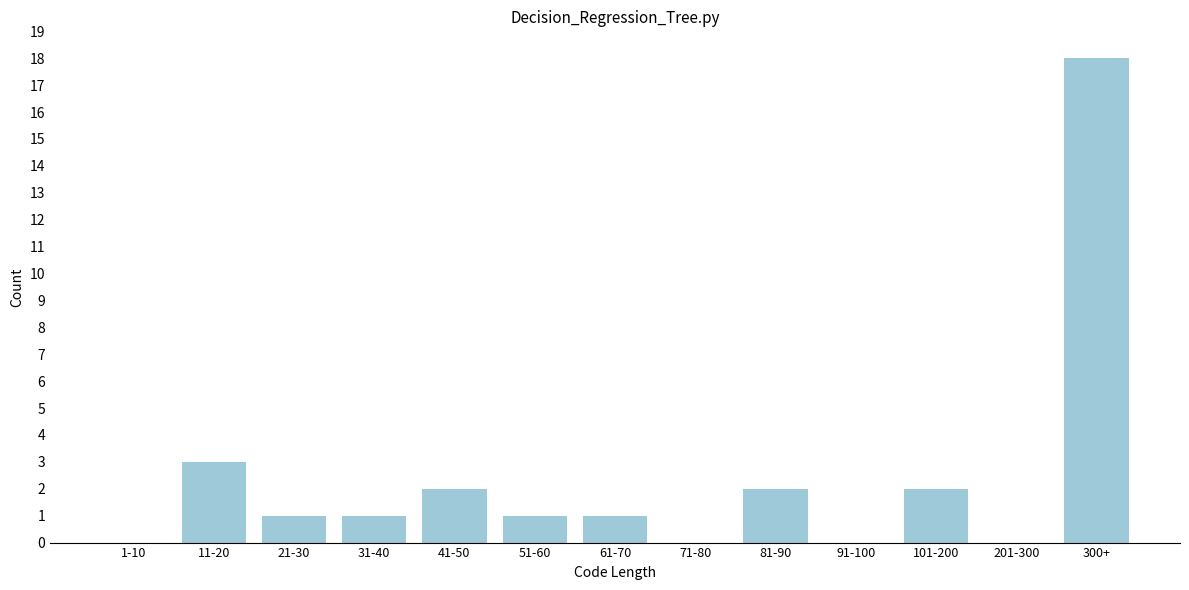

Reading left to right, extract all data points from this chart.

1-10=0	11-20=3	21-30=1	31-40=1	41-50=2	51-60=1	61-70=1	71-80=0	81-90=2	91-100=0	101-200=2	201-300=0	300+=18